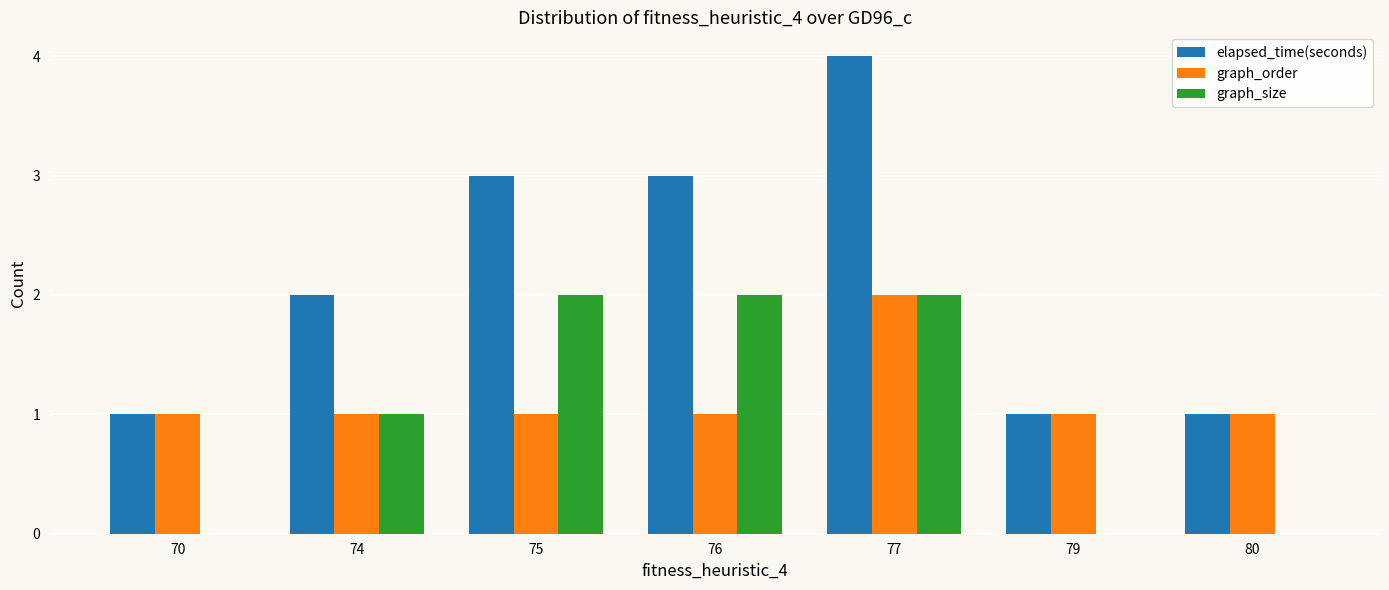

Reading left to right, what are all the values shown in this chart?

elapsed_time(seconds): 1	2	3	3	4	1	1
graph_order: 1	1	1	1	2	1	1
graph_size: 0	1	2	2	2	0	0